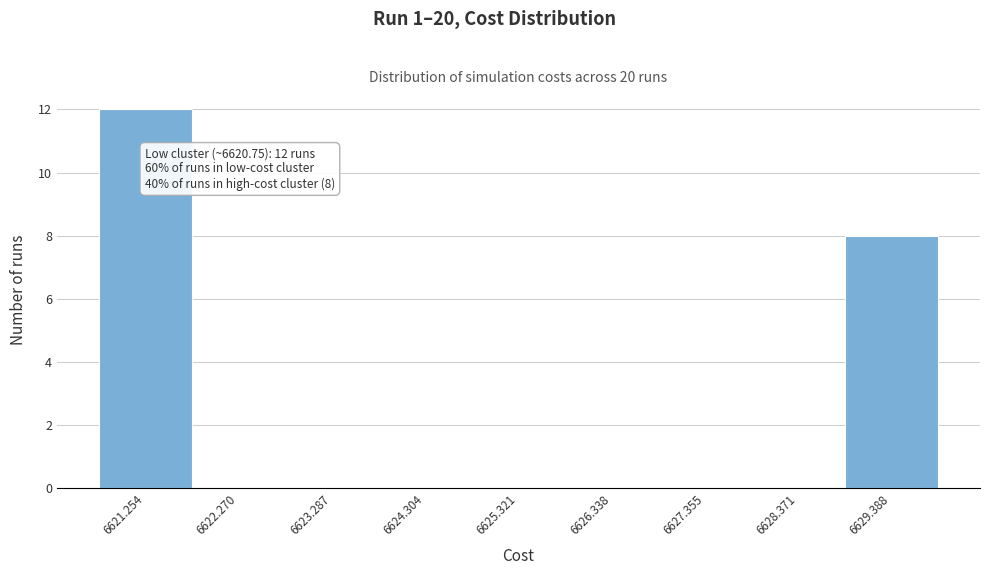

Over which range of the x-axis is the bar tallest?

6620.8 to 6621.8